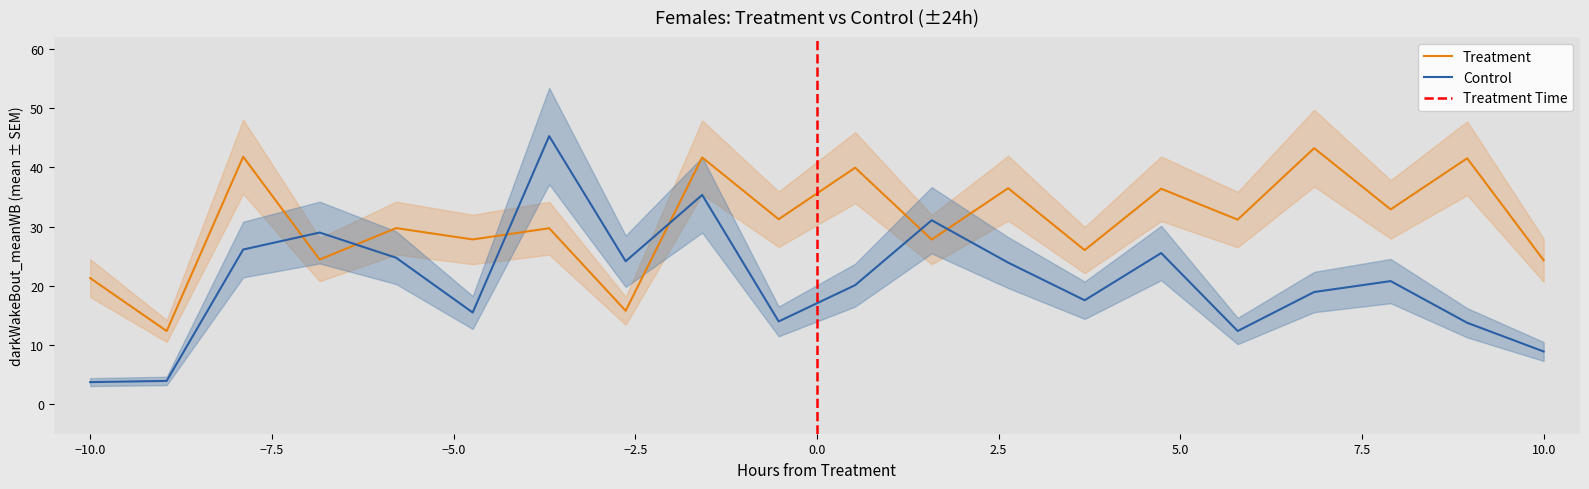

What is the lowest value of the Treatment series?

12.4